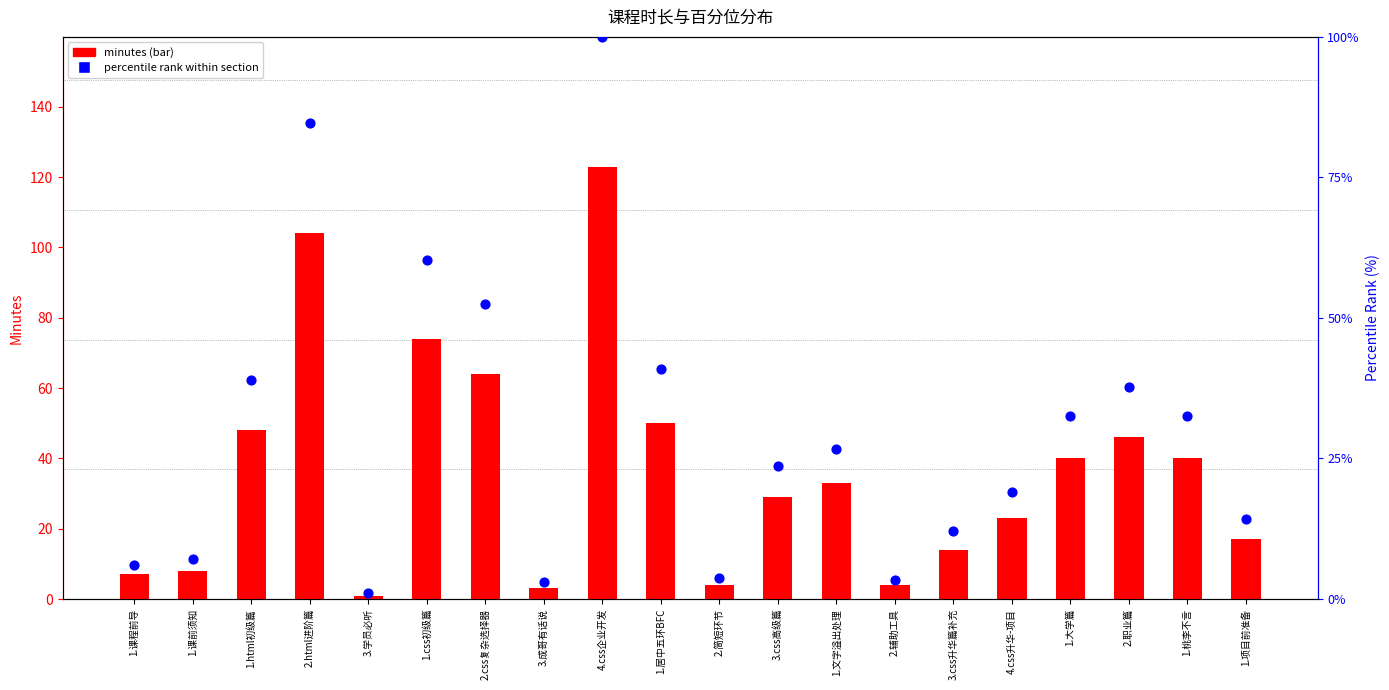

What is the total value across all series at 3.成哥有话说?

6.0